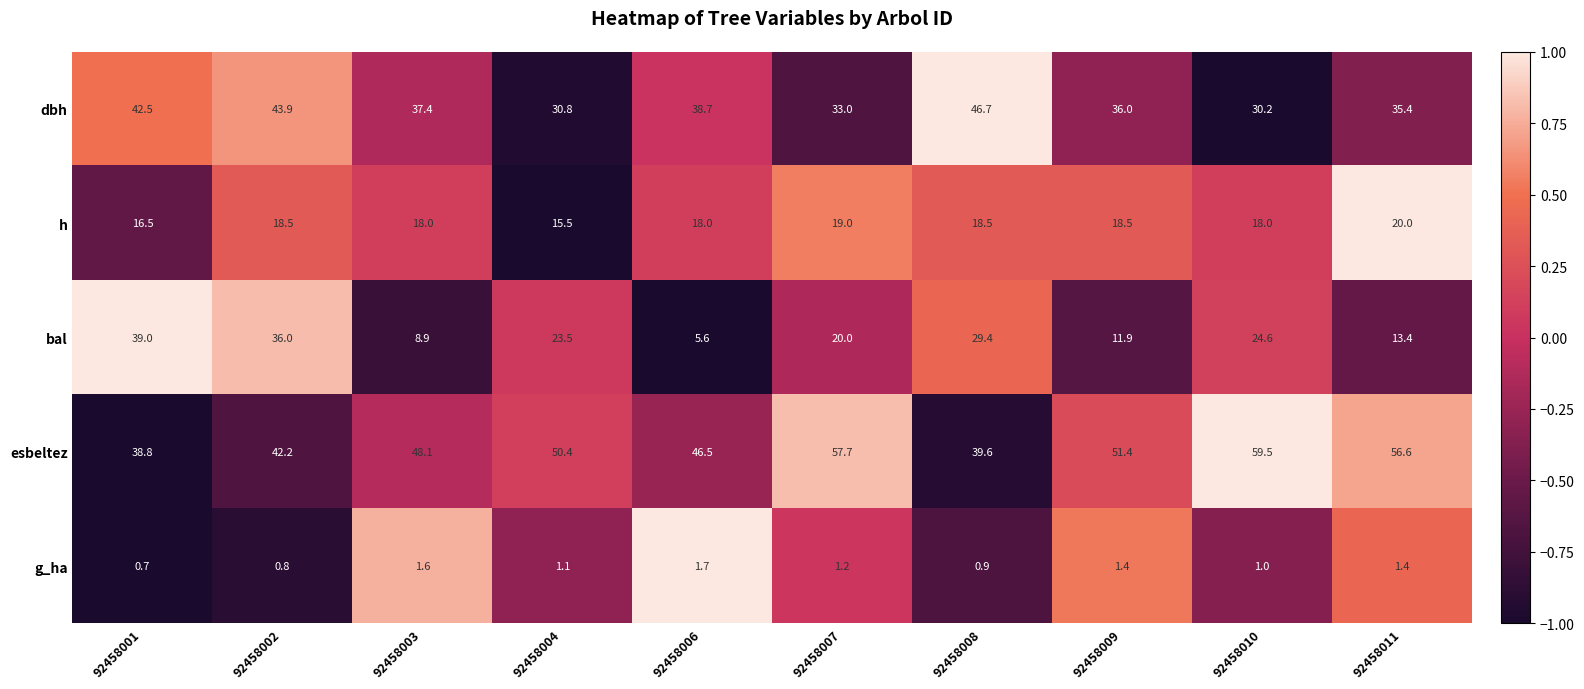

How many values in the dbh series are below 37?

5